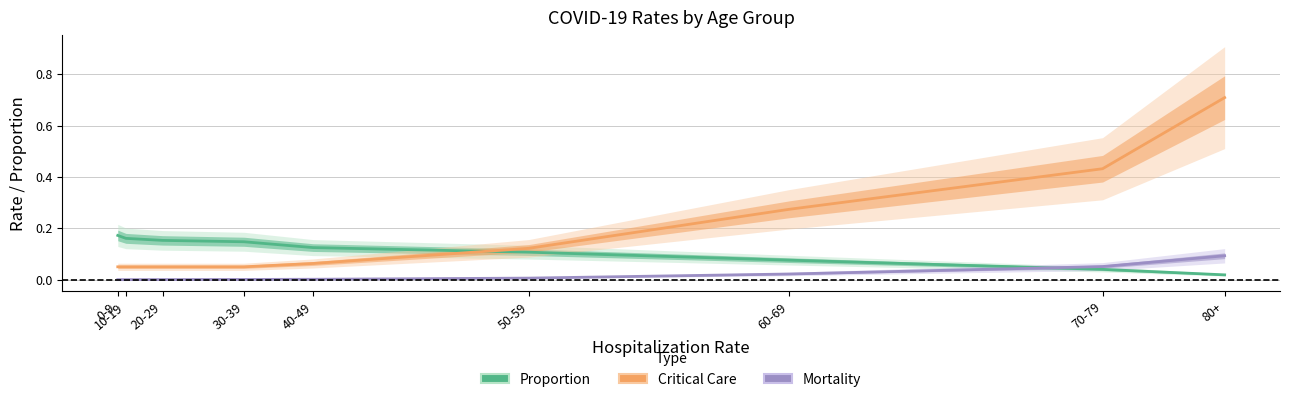

Rank the series by their maximum value, from highest to lowest.

Critical Care, Proportion, Mortality